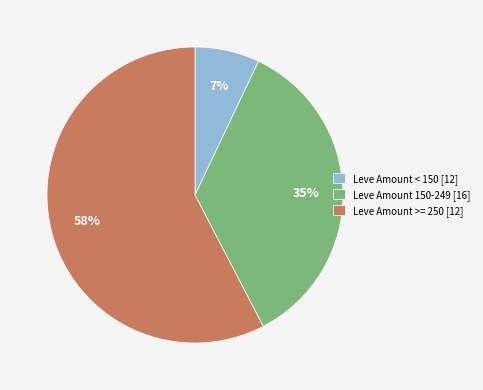

How many segments does this pie chart have?

3